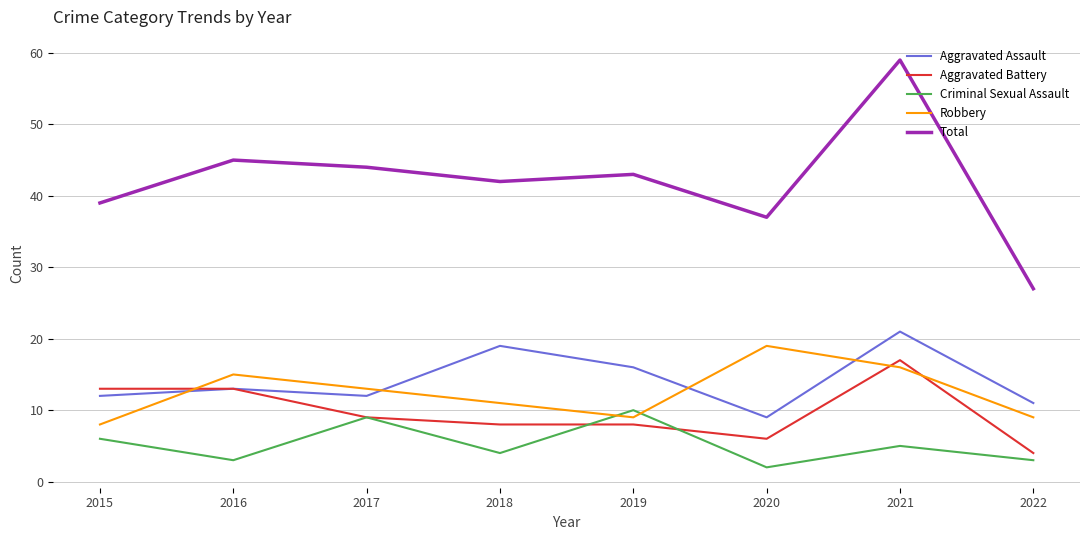

The Robbery series shows 16 at 2021. True or false?

True